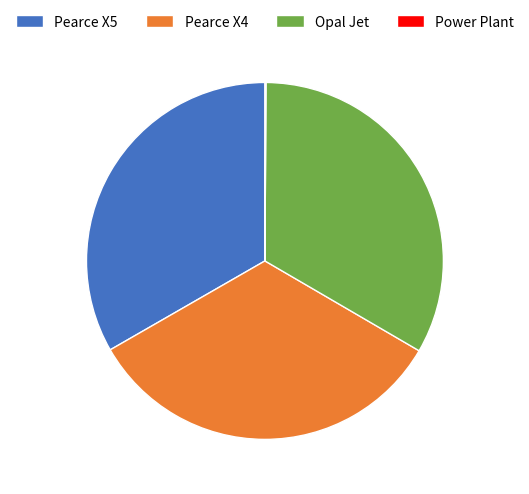

Is there any slice that represents more than half of the pie?

No